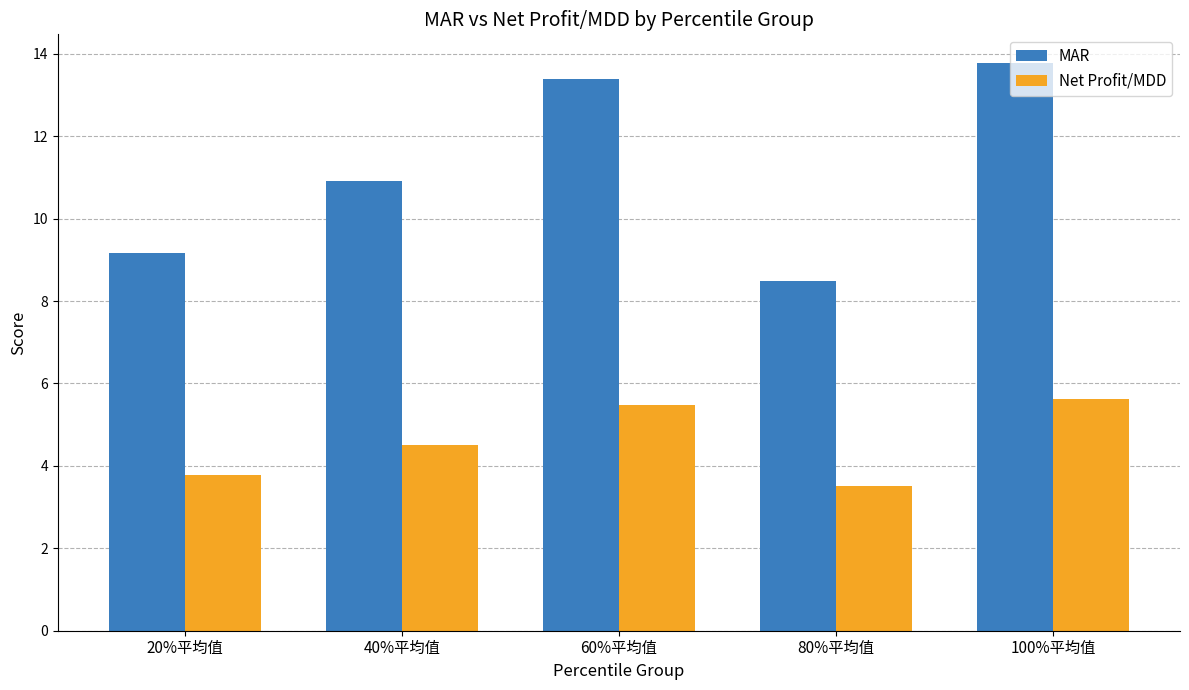

What is the approximate value of Net Profit/MDD at 100%平均值?

5.6